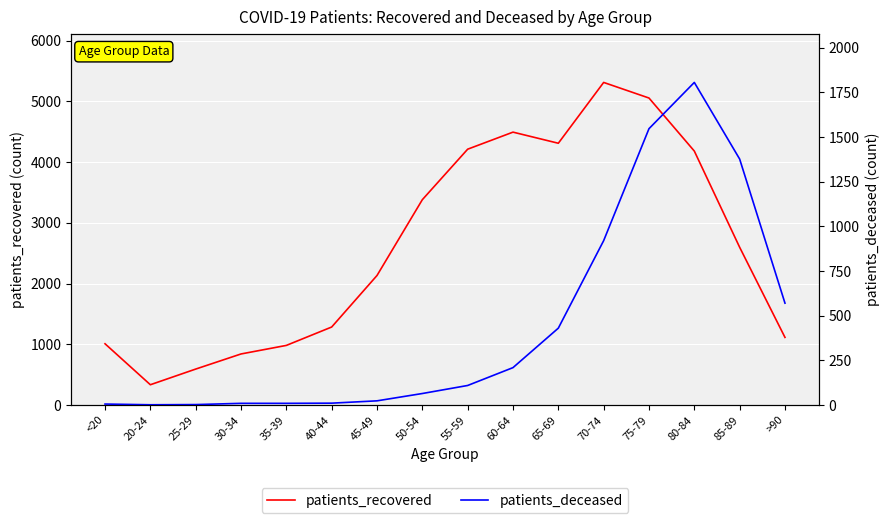

What is the minimum value for patients_deceased?

1